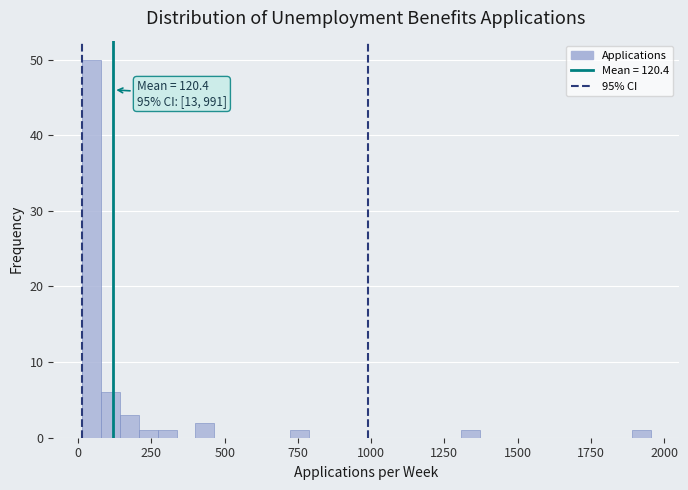

Around what value on the x-axis is the tallest bar? Give the approximate position of its centre, as read against the axis.

50